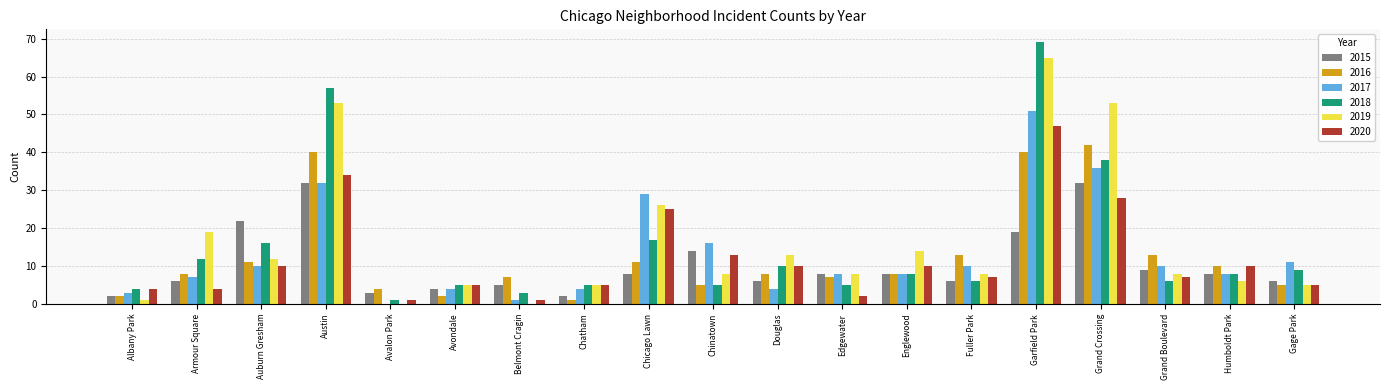

How many distinct data groups are displayed?

6